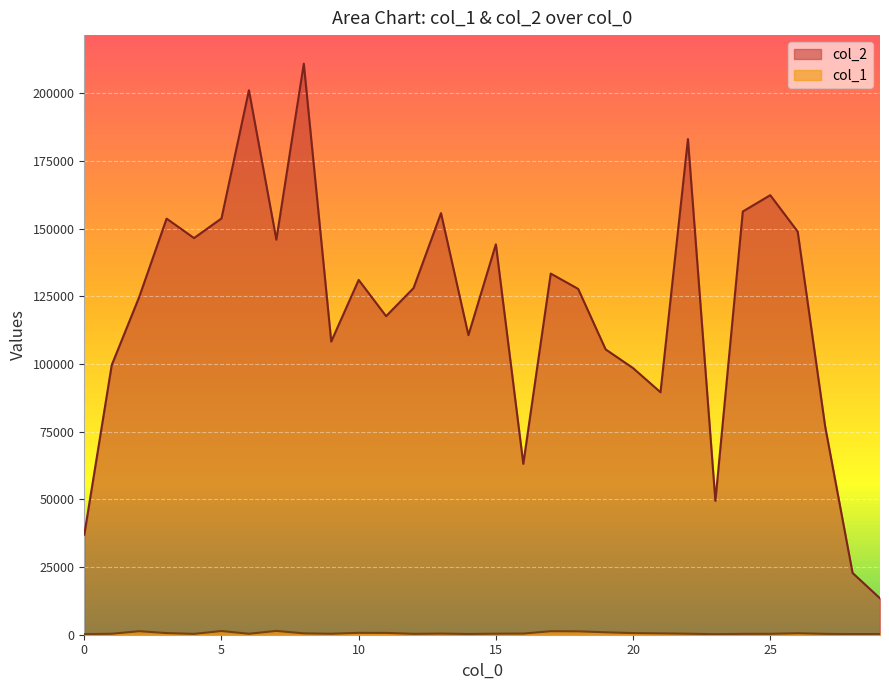

True or false: col_1 and col_2 intersect in this chart.

False